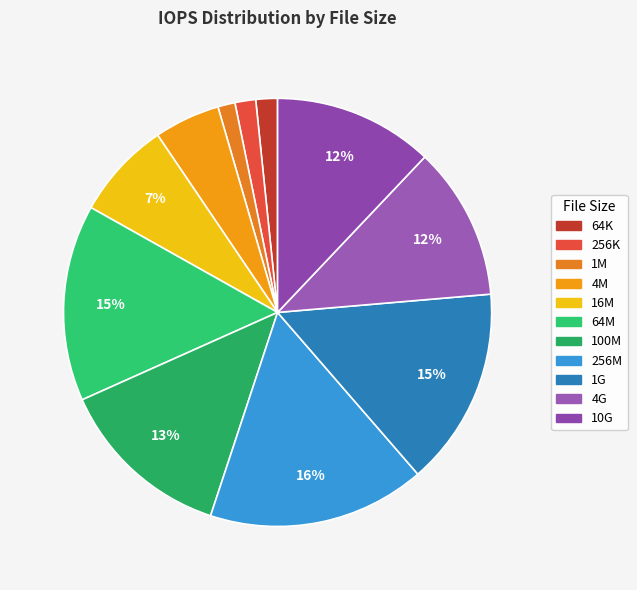

What is the largest slice in the pie chart?

256M